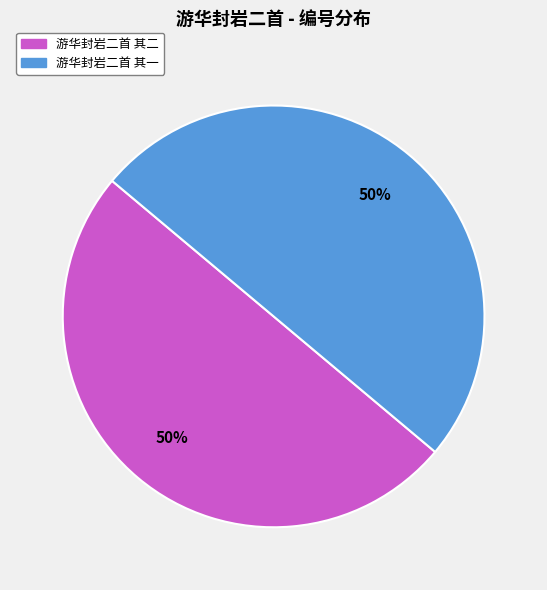

To the nearest percent, what is the average slice percentage?

50%